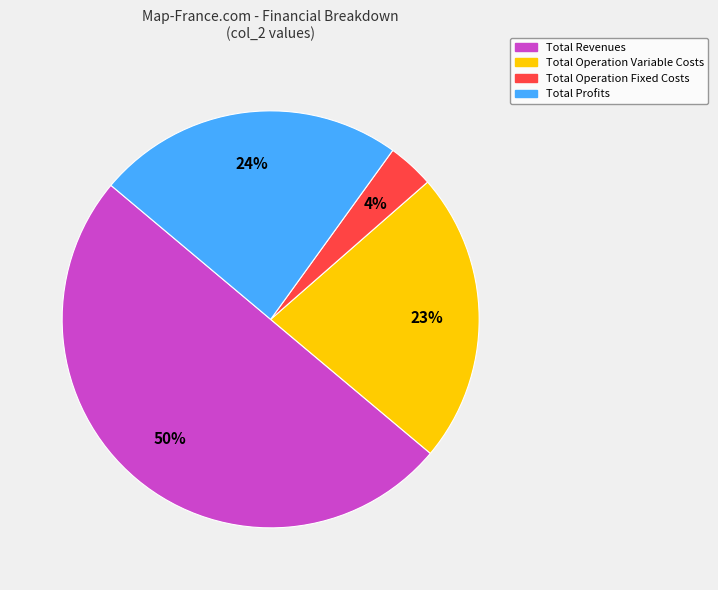

To the nearest percent, what is the average slice percentage?

25%